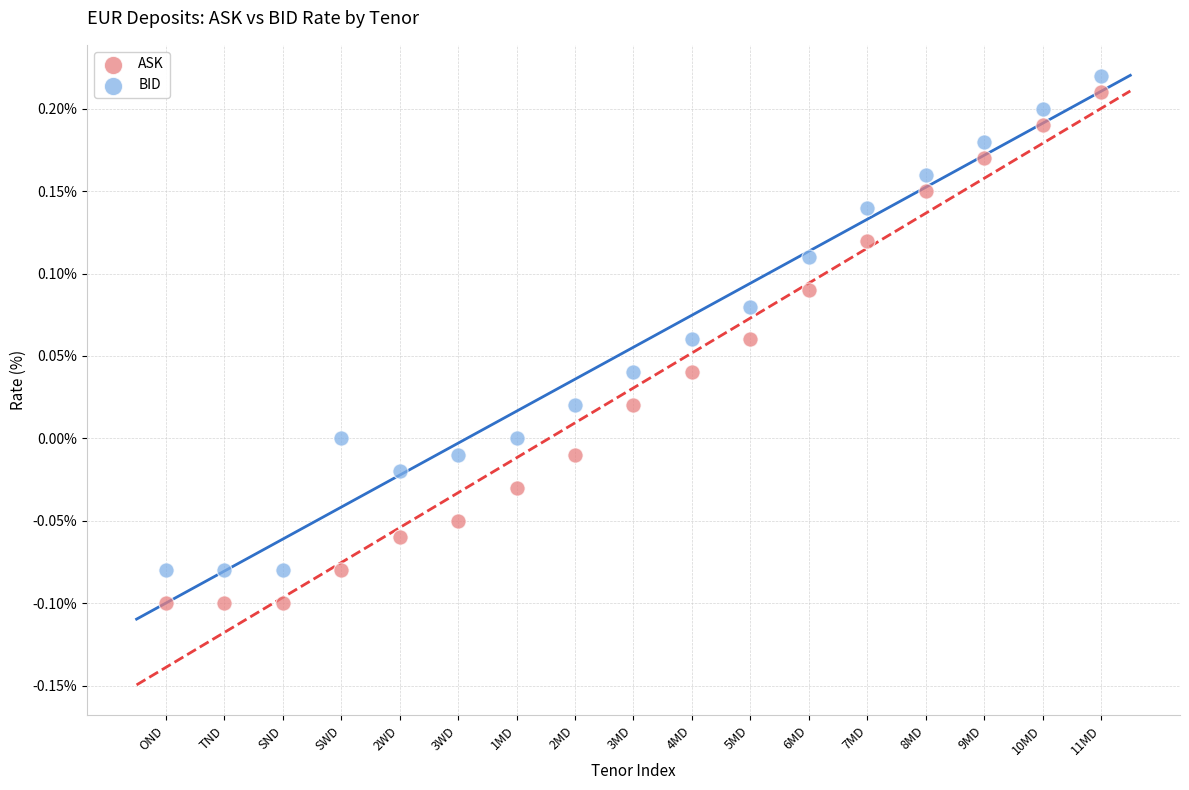

Across all data points, what is the range of X values (max minus min)?

16.0